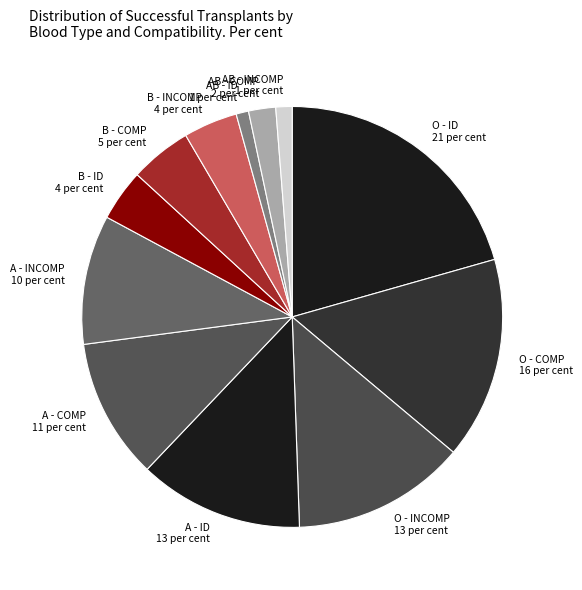

Approximately how many times larger is the value at A - INCOMP compared to AB - INCOMP?

7.9